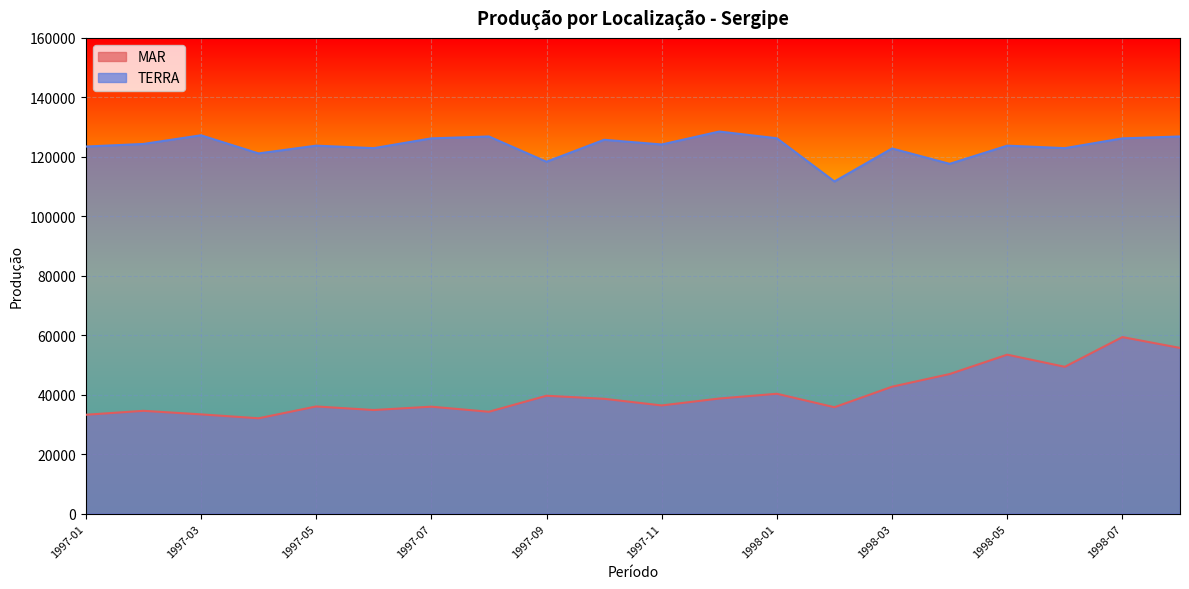

What is the approximate value of MAR at 1997-03, to the nearest 100?

33400